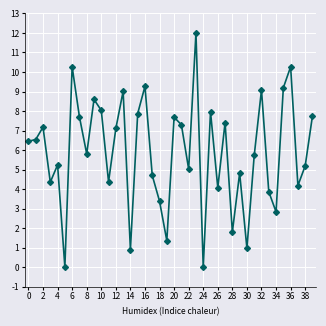

What is the average value?

5.9